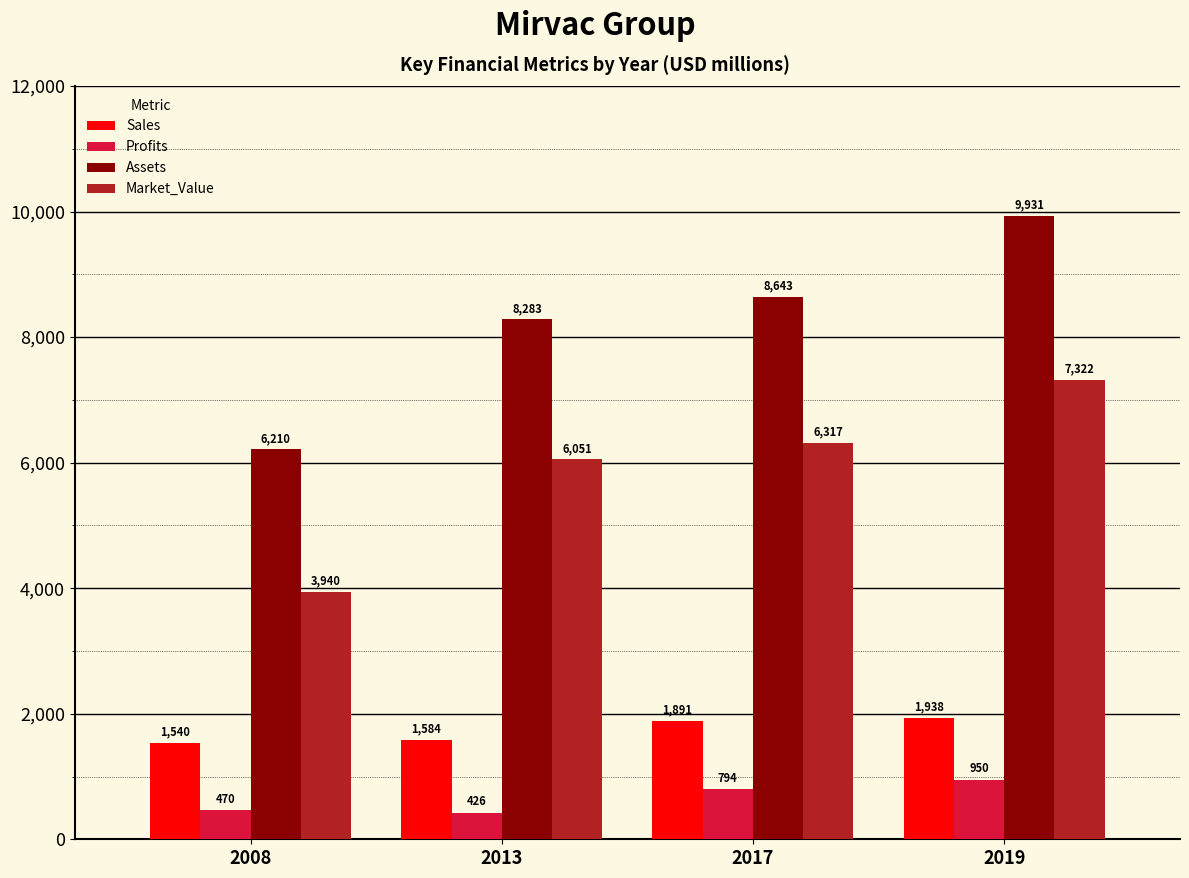

Which series has the largest range (max minus min)?

Assets